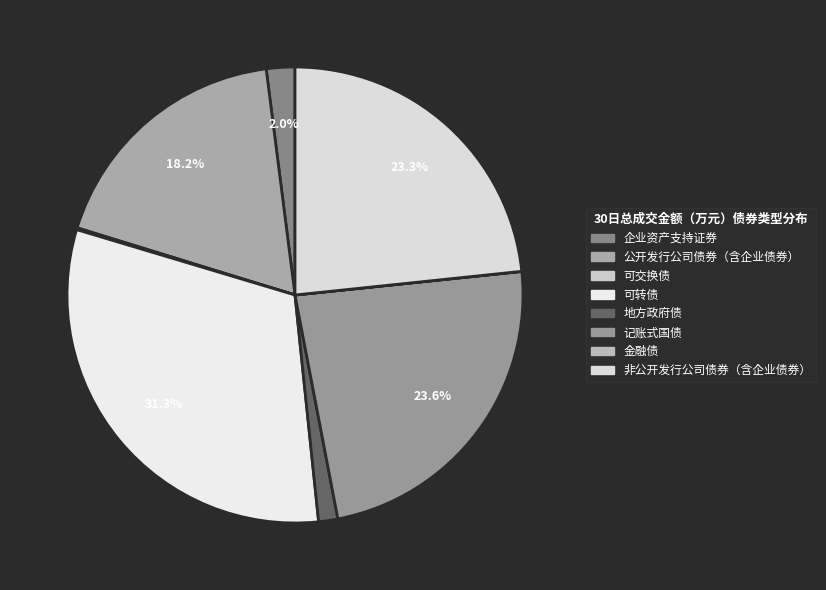

Which category has the biggest portion of the pie?

可转债